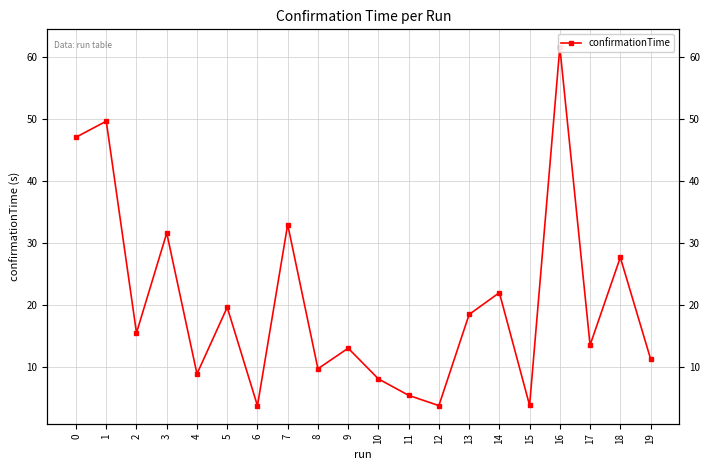

How many values are below 15436782920?

10